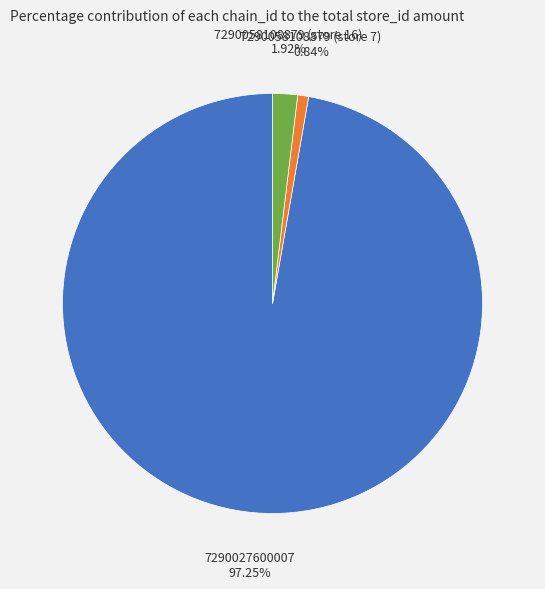

Count the number of slices in the pie.

3